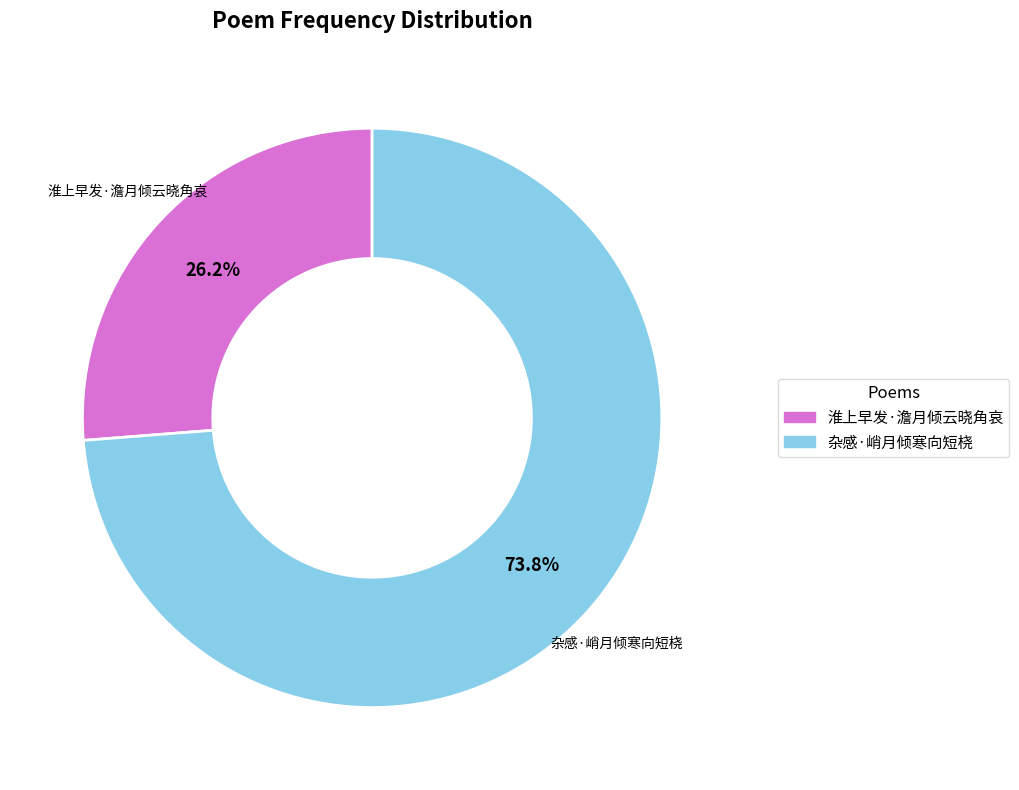

Rank the categories by value from highest to lowest.

杂感·峭月倾寒向短桡, 淮上早发·澹月倾云晓角哀